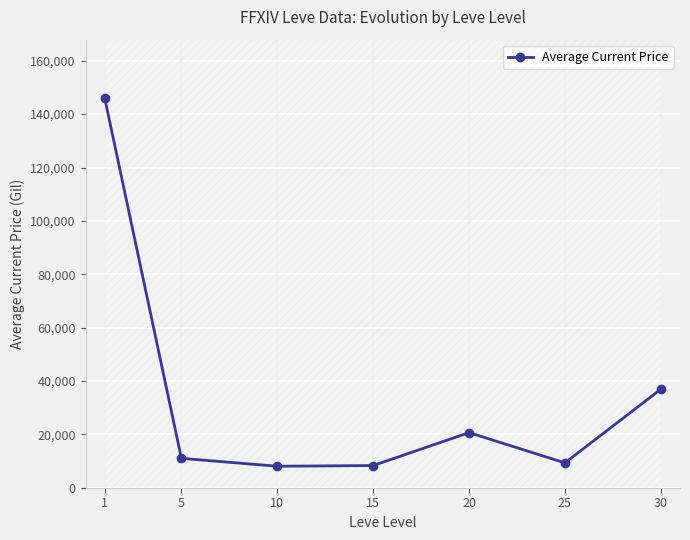

The chart shows a value of 244132 at 1. True or false?

False